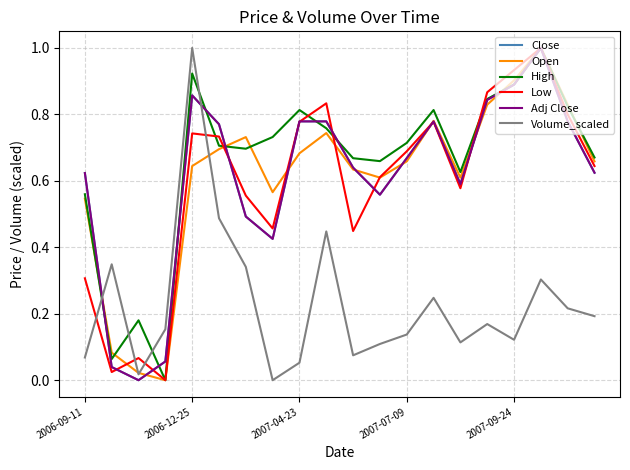

What is the greatest value displayed?

1.0